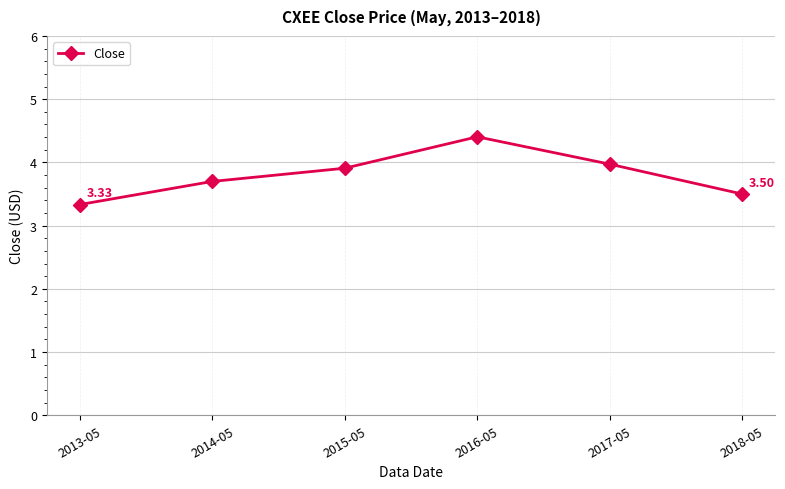

List the labels in order of value, smallest first.

2013-05, 2018-05, 2014-05, 2015-05, 2017-05, 2016-05